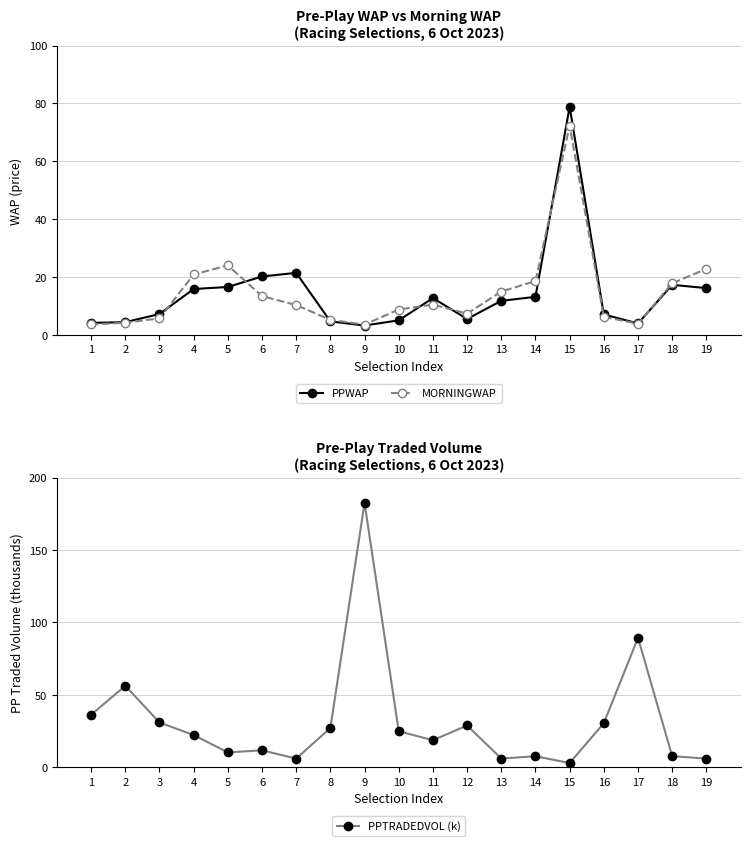

Reading left to right, what are all the values shown in this chart?

PPWAP: 1=4.2	2=4.4	3=7.3	4=15.9	5=16.6	6=20.2	7=21.5	8=4.7	9=3.3	10=5.1	11=12.8	12=5.5	13=11.8	14=13.2	15=78.8	16=7.1	17=4.0	18=17.3	19=16.2
MORNINGWAP: 1=3.7	2=4.2	3=5.7	4=20.9	5=24.1	6=13.4	7=10.4	8=5.2	9=3.6	10=8.8	11=10.5	12=7.4	13=15.0	14=18.6	15=72.3	16=6.3	17=3.9	18=17.9	19=22.8
PPTRADEDVOL (k): 1=36.2	2=56.3	3=30.9	4=22.2	5=10.2	6=11.7	7=6.0	8=27.1	9=182.7	10=24.8	11=18.6	12=28.8	13=6.0	14=7.6	15=2.9	16=30.4	17=89.4	18=7.6	19=5.9